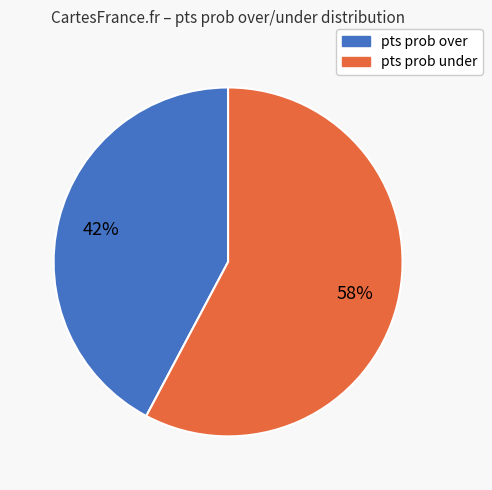

To the nearest percent, what is the average slice percentage?

50%